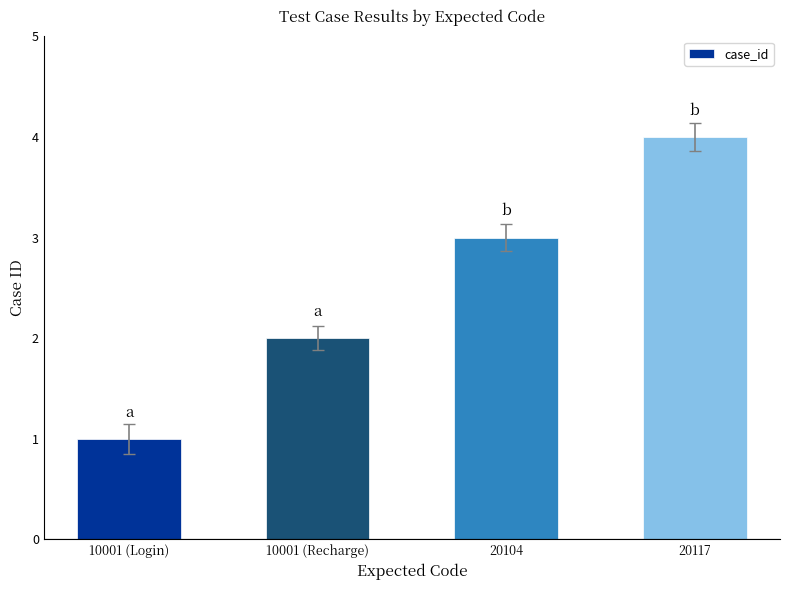

Where is the data nearest to the value 2?

10001 (Recharge)